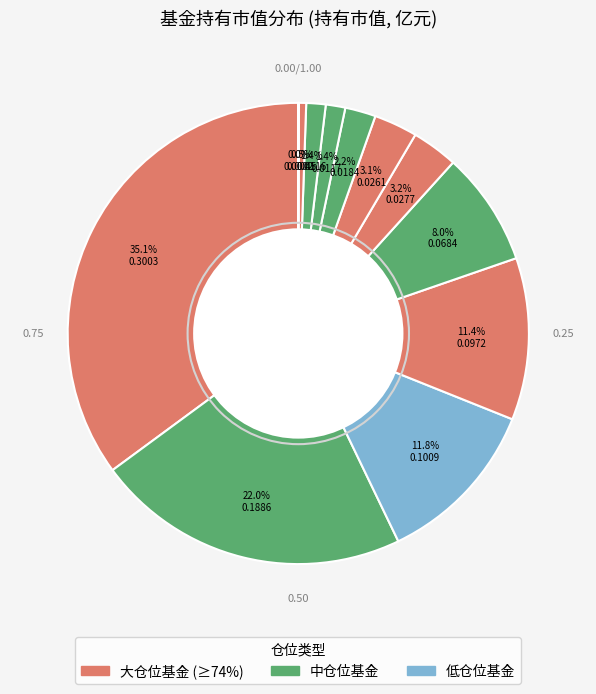

Is there any slice that represents more than half of the pie?

No